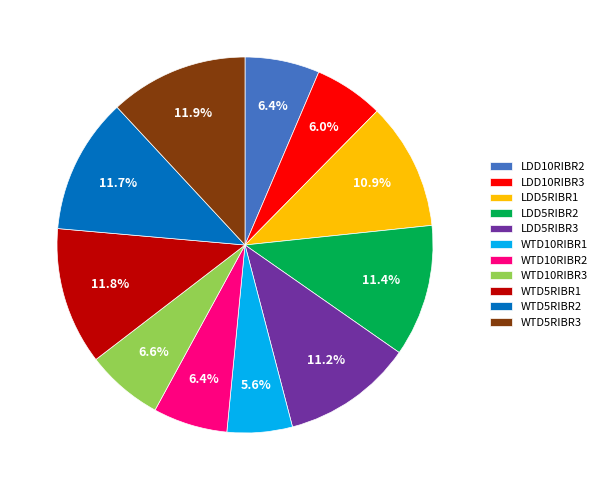

Is the sum of LDD5RIBR1 and WTD5RIBR3 greater than half?

No